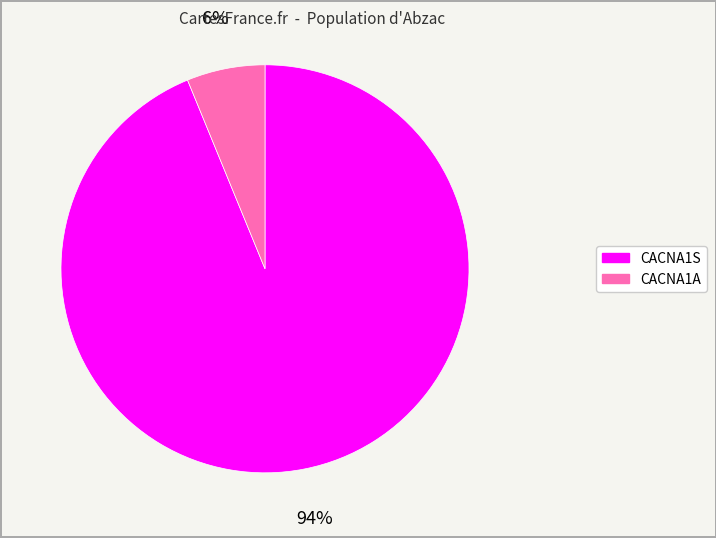

To the nearest percent, what percentage of the pie is CACNA1S?

94%